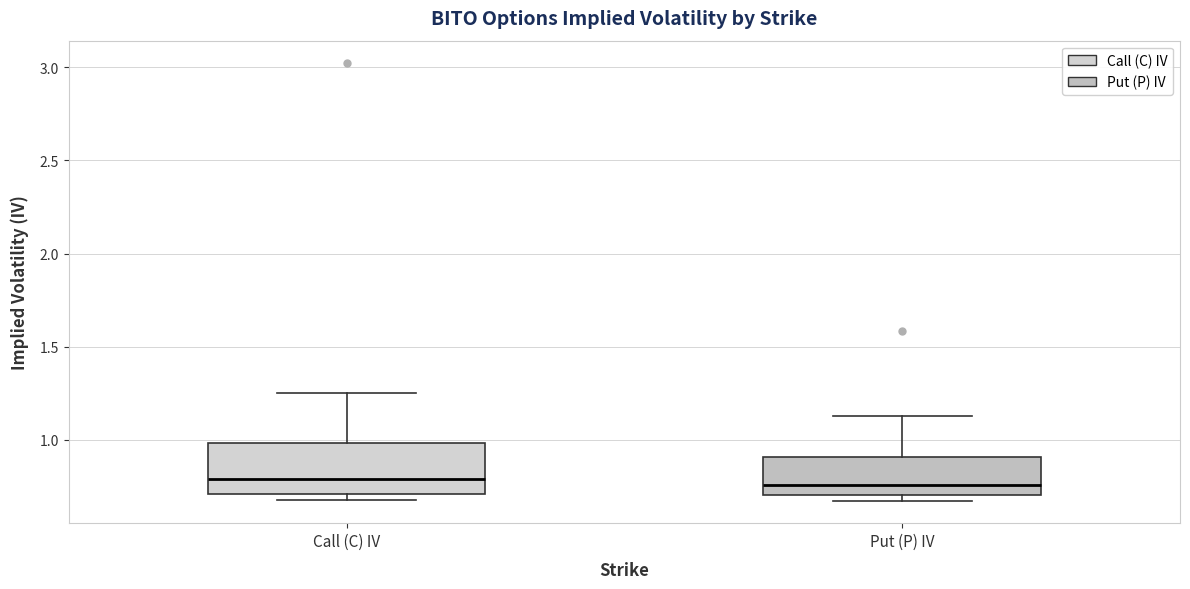

Comparing the boxes themselves (not the whiskers), which one is the tallest?

Call (C) IV